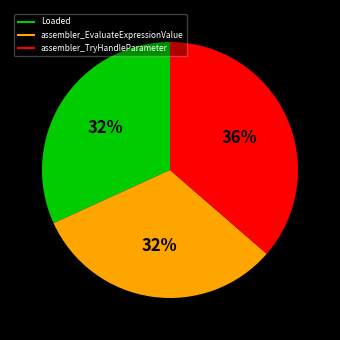

To the nearest percent, what is the average slice percentage?

33%